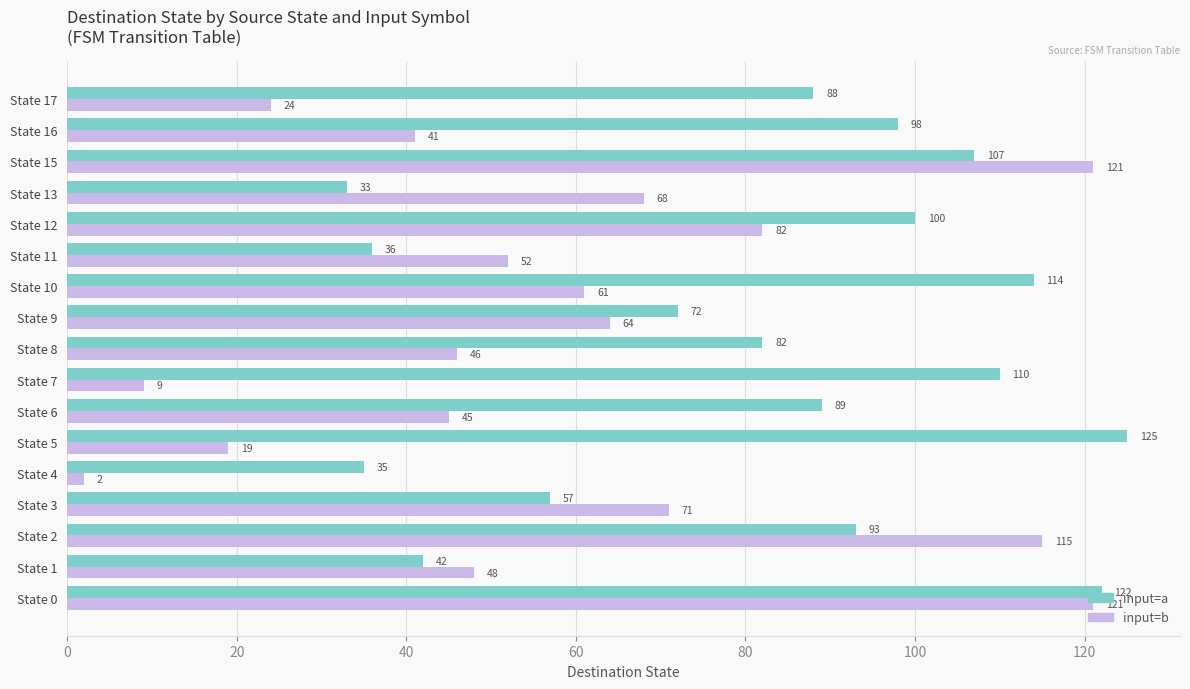

Where is input=a nearest to the value 79?

State 8